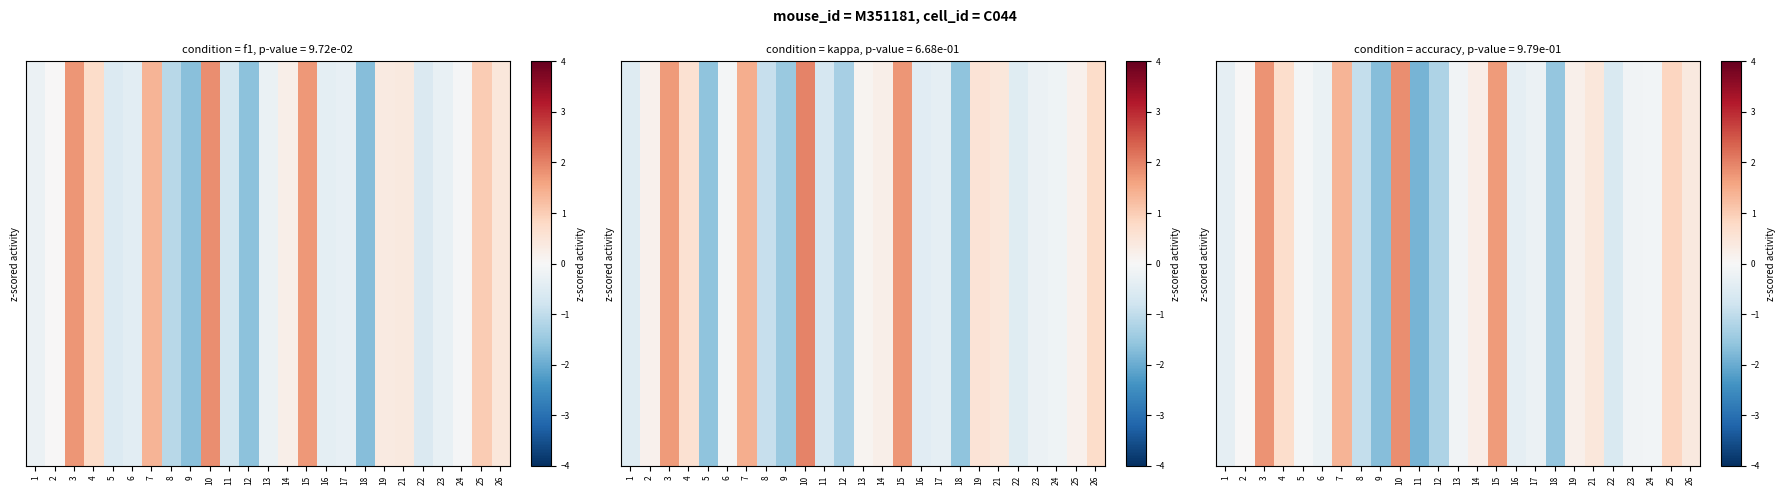

At which label is 2 closest to 0?

6